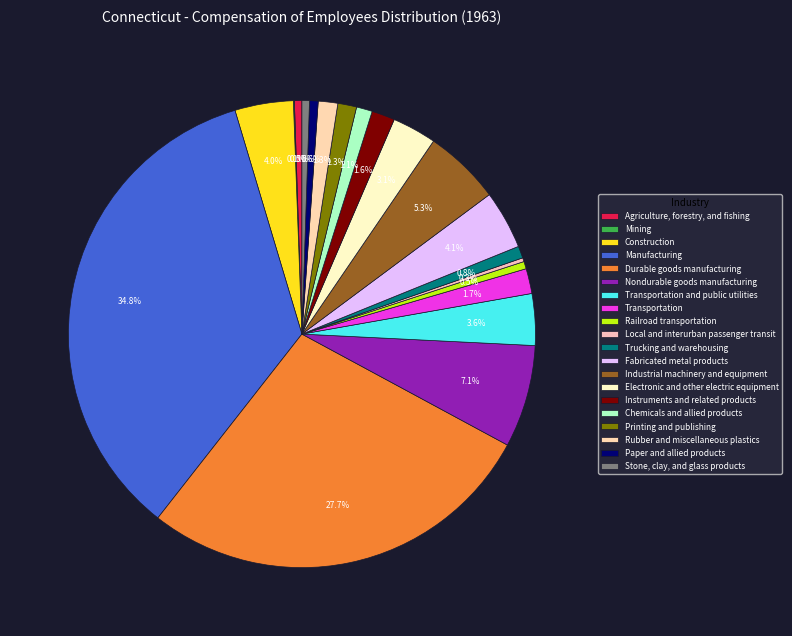

To the nearest percent, what is the difference between the largest and smallest slice percentages?

35%